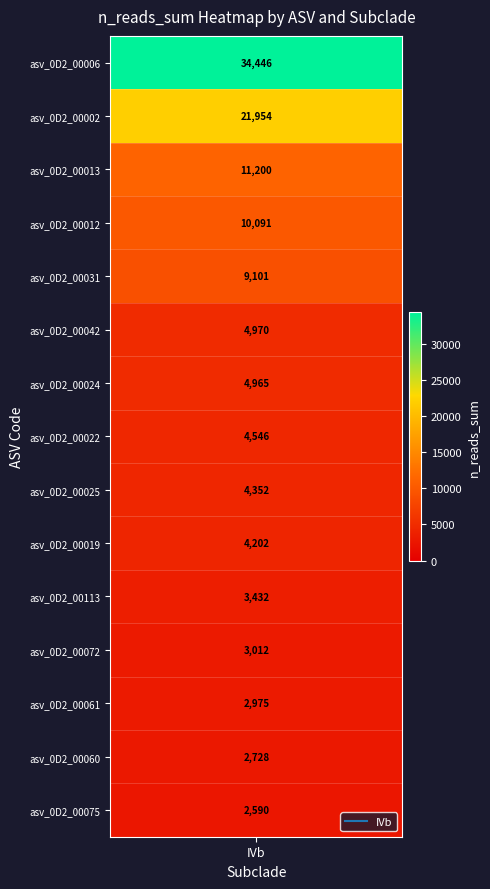

List the labels in order of value, largest first.

asv_0D2_00006, asv_0D2_00002, asv_0D2_00013, asv_0D2_00012, asv_0D2_00031, asv_0D2_00042, asv_0D2_00024, asv_0D2_00022, asv_0D2_00025, asv_0D2_00019, asv_0D2_00113, asv_0D2_00072, asv_0D2_00061, asv_0D2_00060, asv_0D2_00075